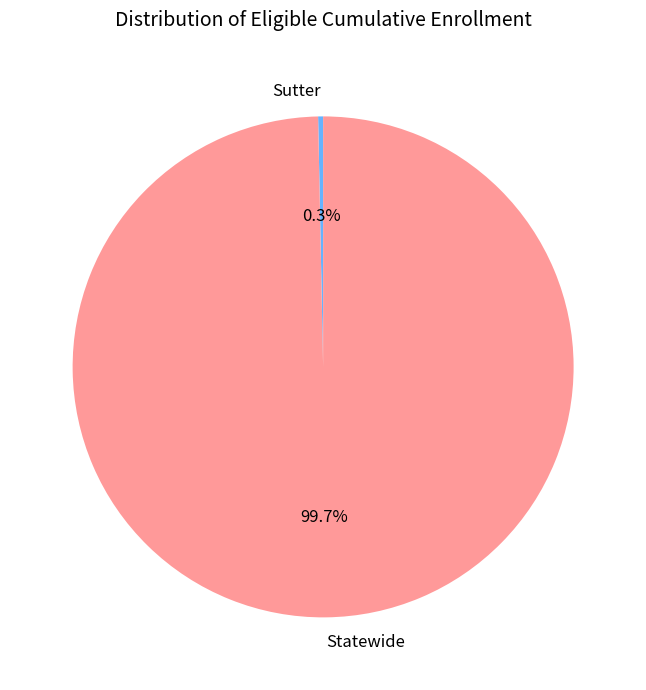

Count the number of slices in the pie.

2